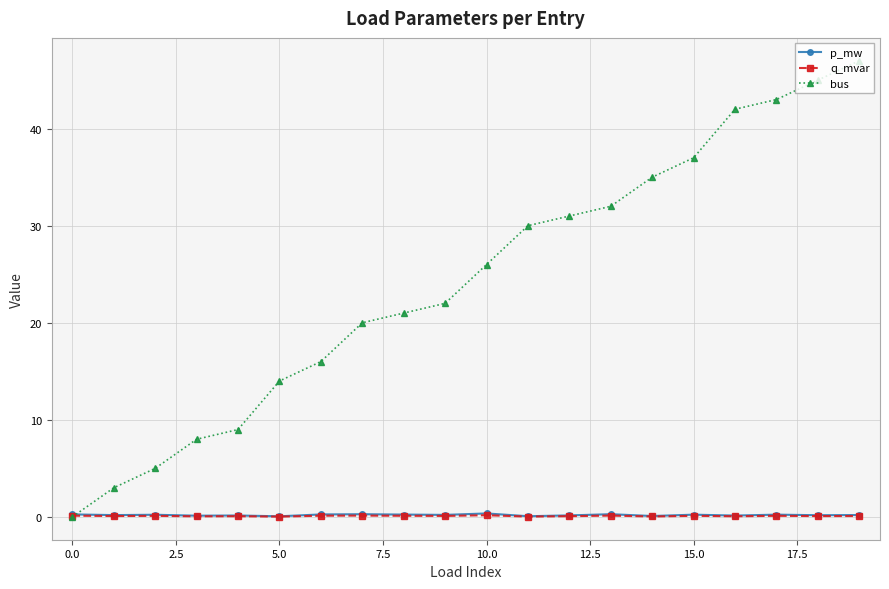

After their last crossing, which series has the higher values: bus or q_mvar?

bus